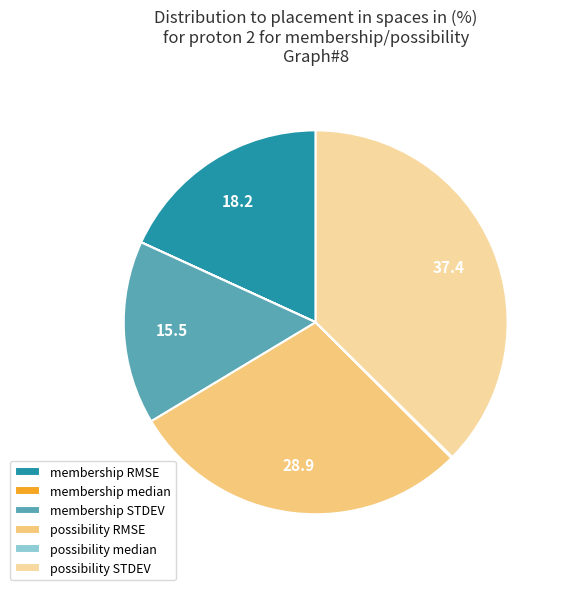

Which has a higher value, possibility RMSE or possibility STDEV?

possibility STDEV